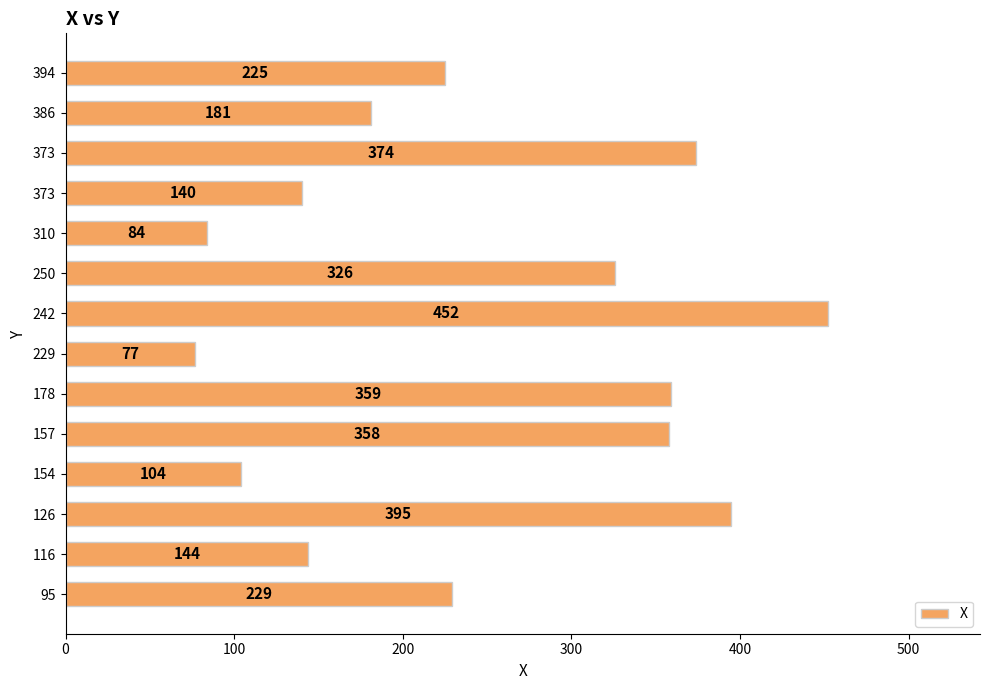

Are the bars horizontal?

Yes